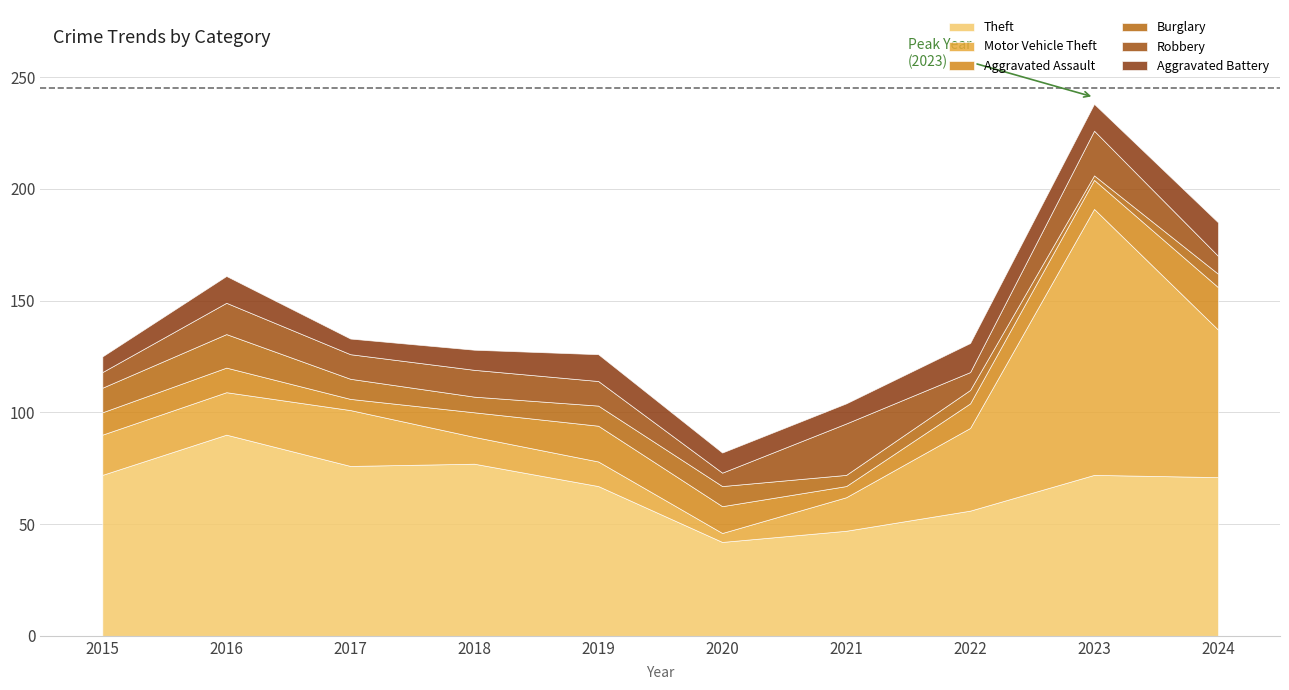

What is the sum of all Robbery values?

120